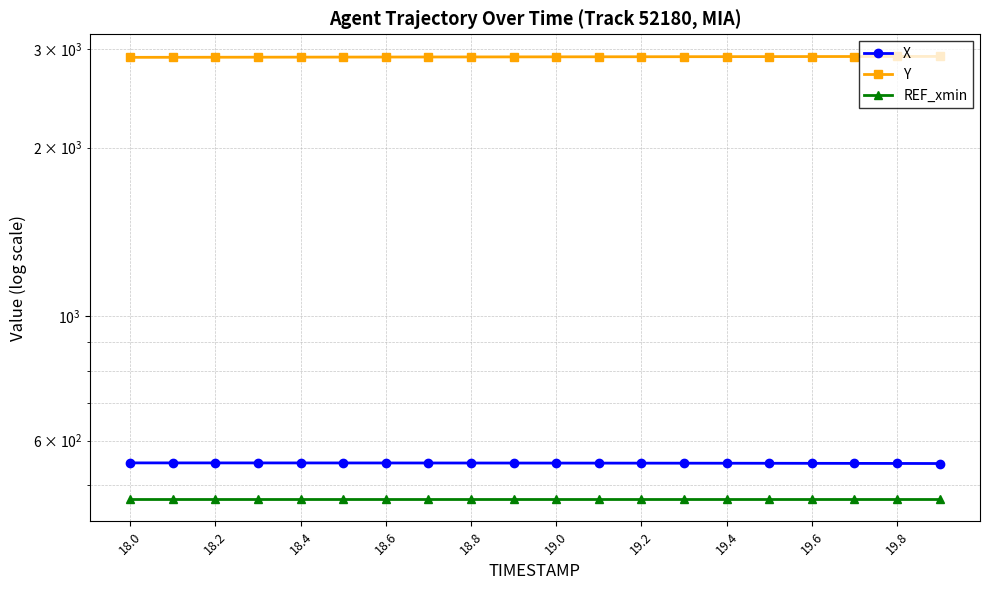

Does the chart have visible grid lines?

Yes